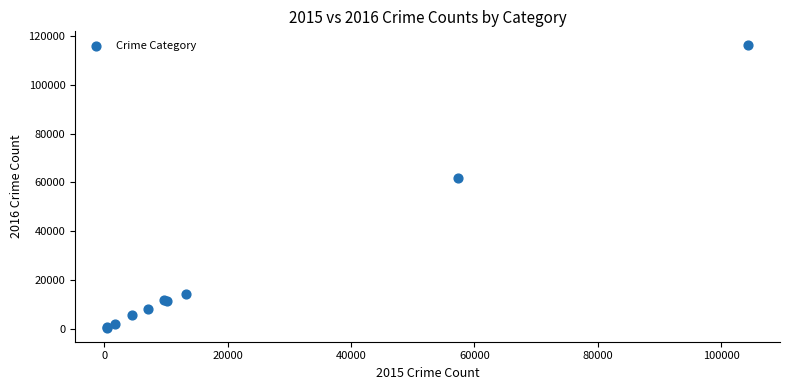

What Y value in the scatter plot is closest to 58292?

61618